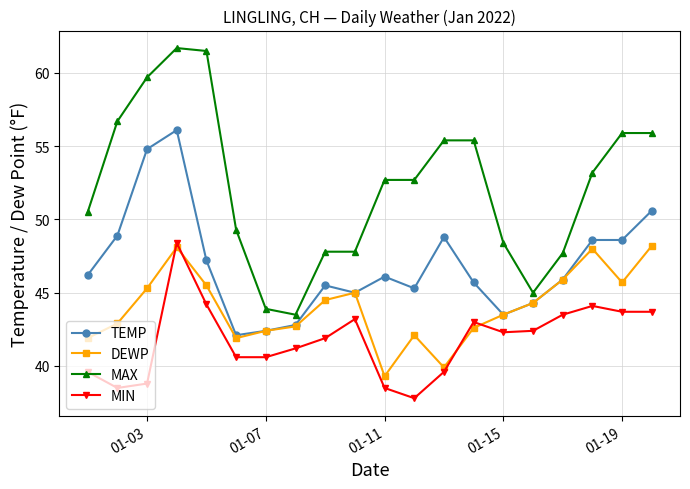

What is the greatest value displayed?

61.7